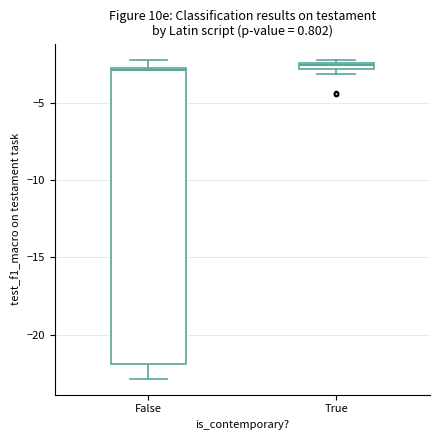

Where does the lower whisker of the box for False end on the y-axis? The values are not printed on the chart, so give them approximately, as read against the axis.

-23.0